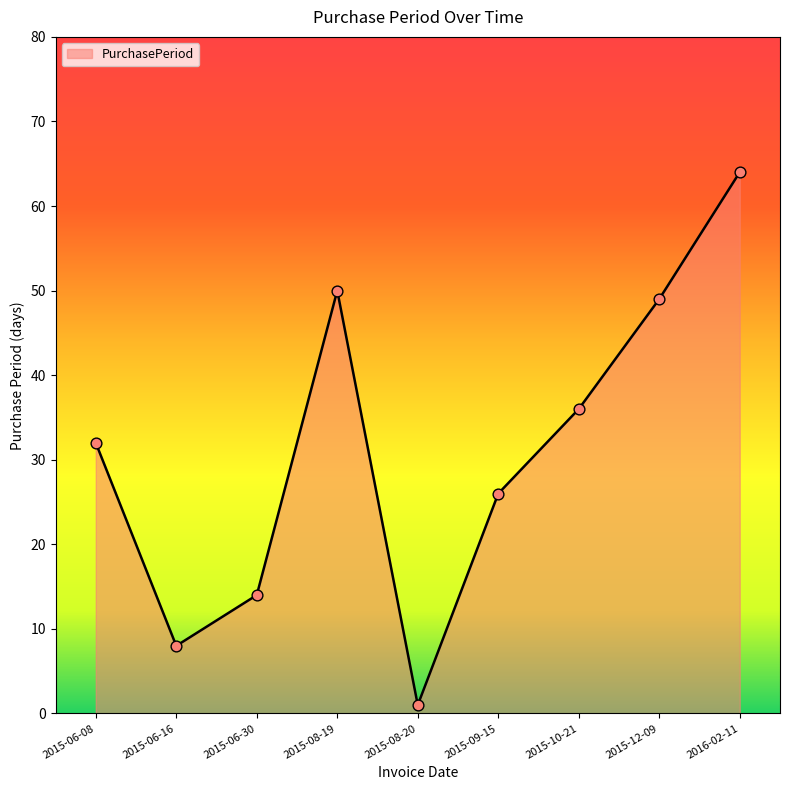

What is the change in value from 2015-08-19 to 2015-10-21?

-14